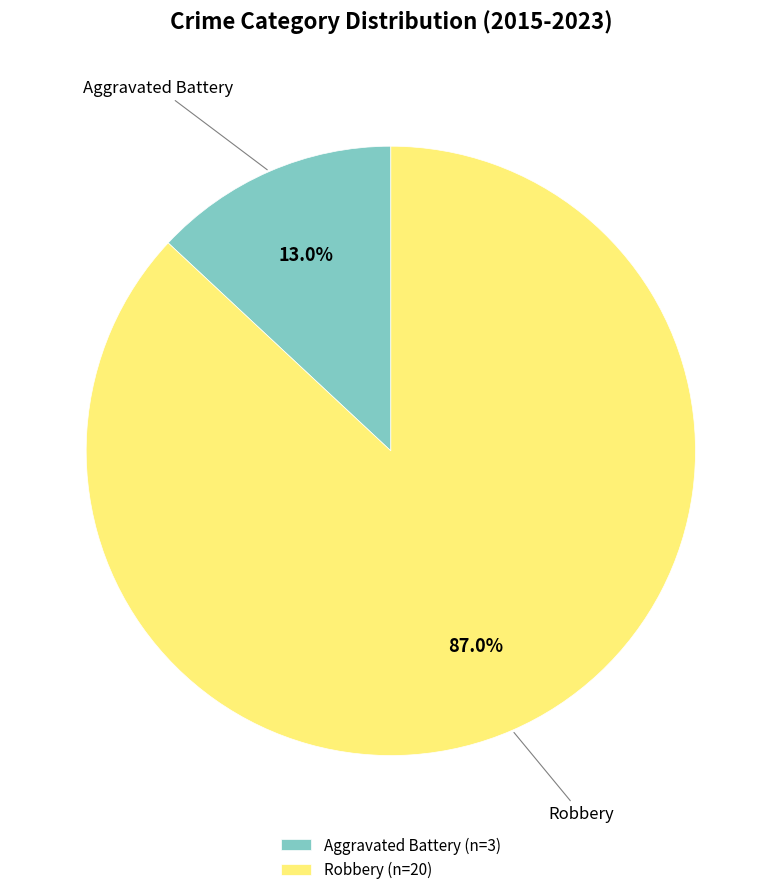

What is the ratio of the value at Robbery (n=20) to the value at Aggravated Battery (n=3)?

6.7